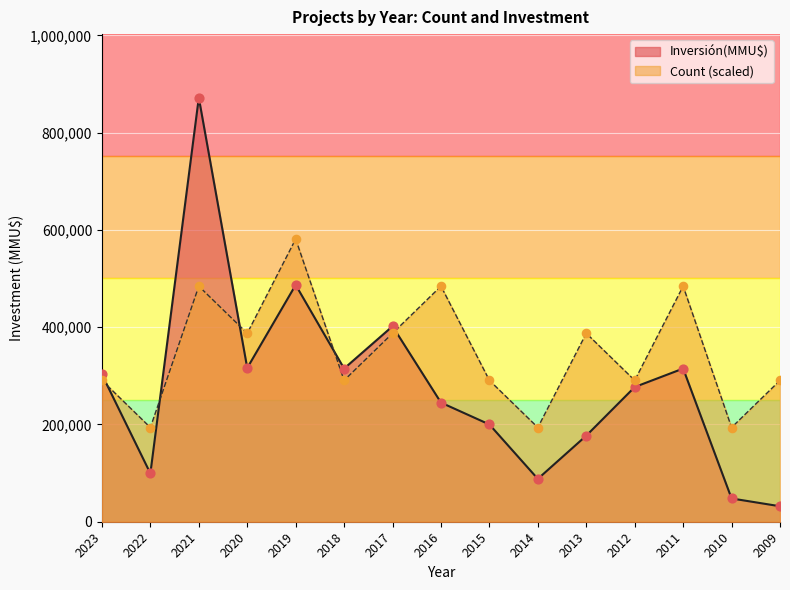

At which category is the sum across all series the highest?

2021